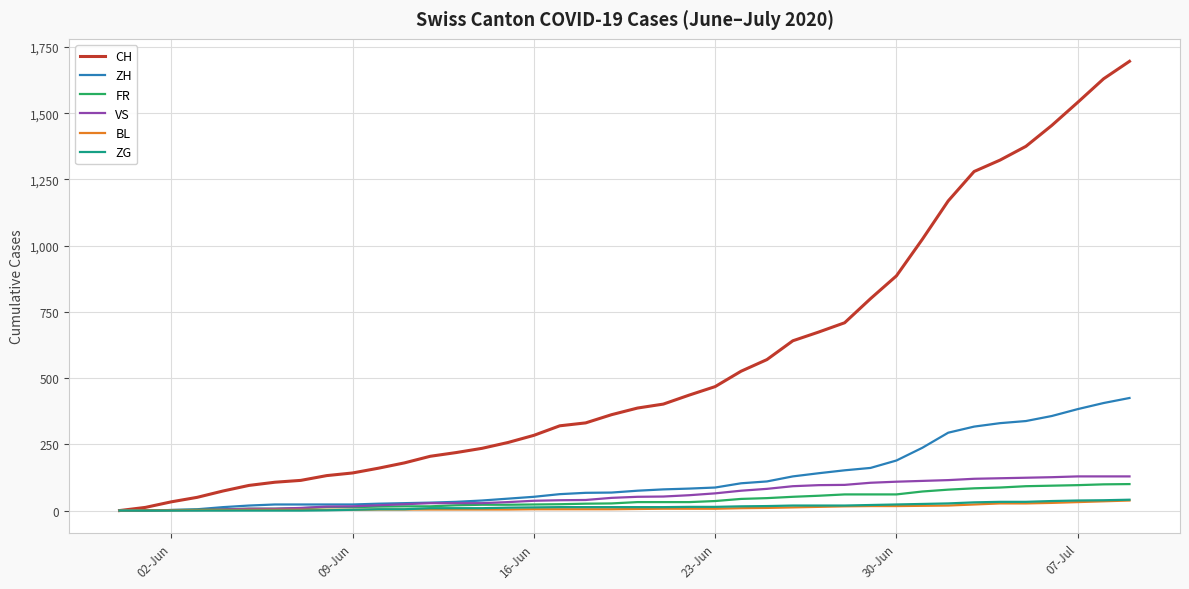

What is the maximum value for FR?

100